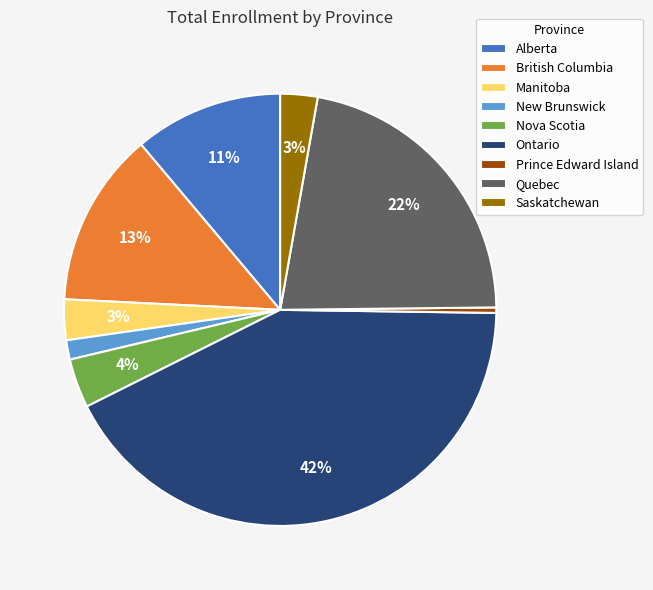

Do Ontario and Saskatchewan together represent more than half of the pie?

No